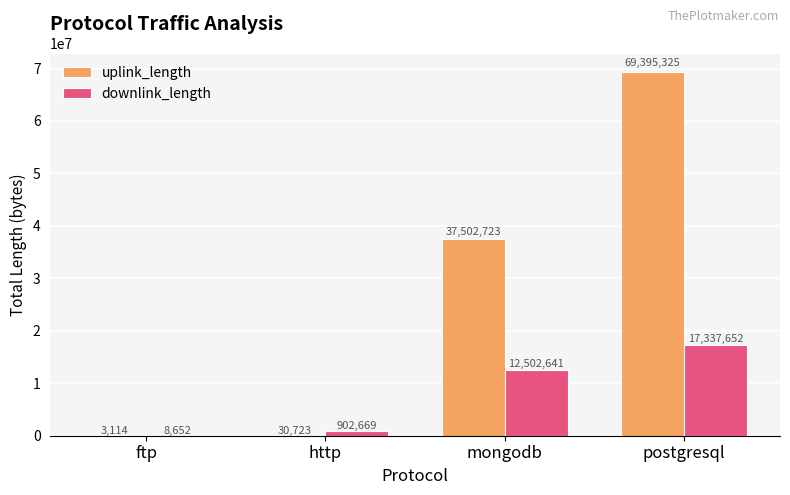

Are the bars grouped side by side (vs. stacked)?

Yes